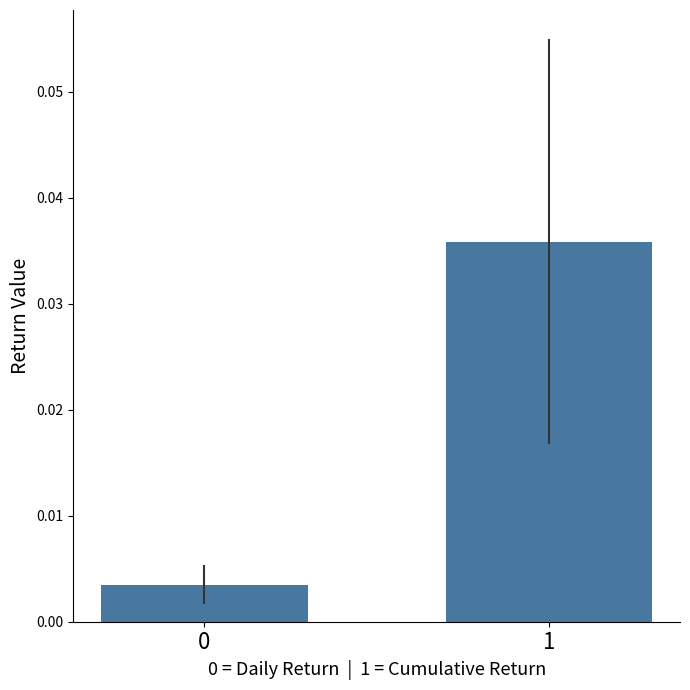

Between 0 and 1, which is larger?

1